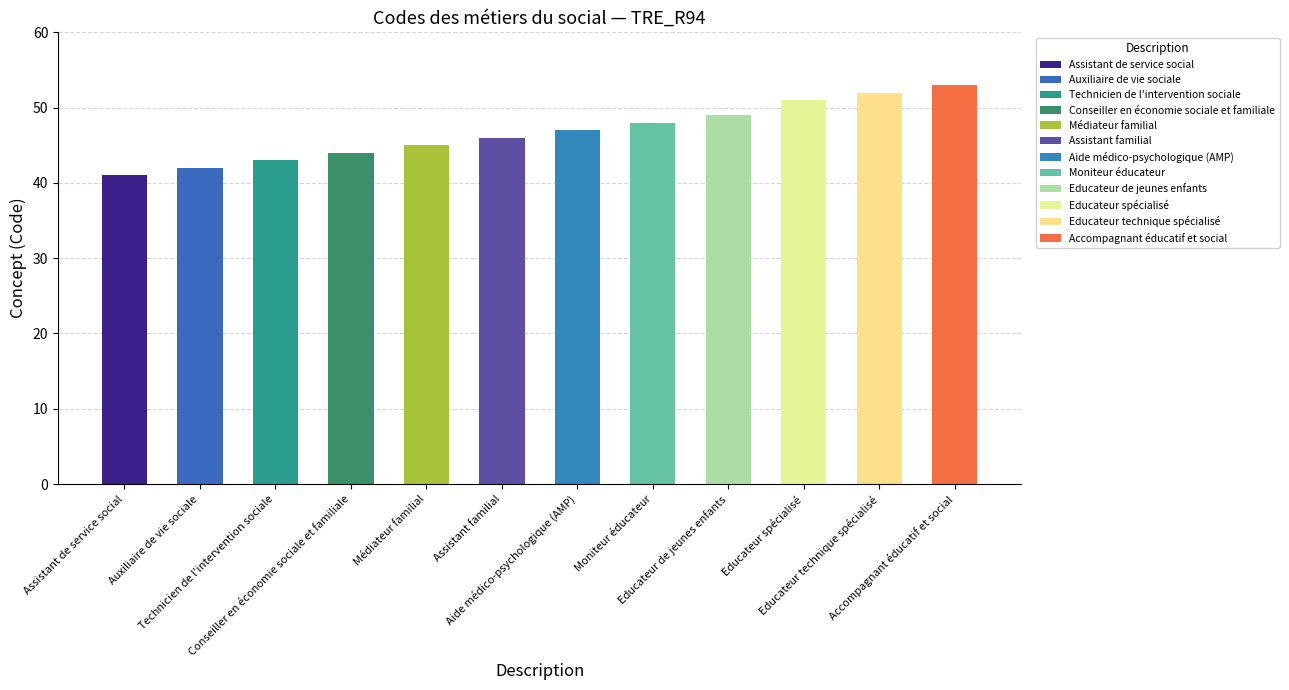

Where is the data nearest to the value 47?

Aide médico-psychologique (AMP)